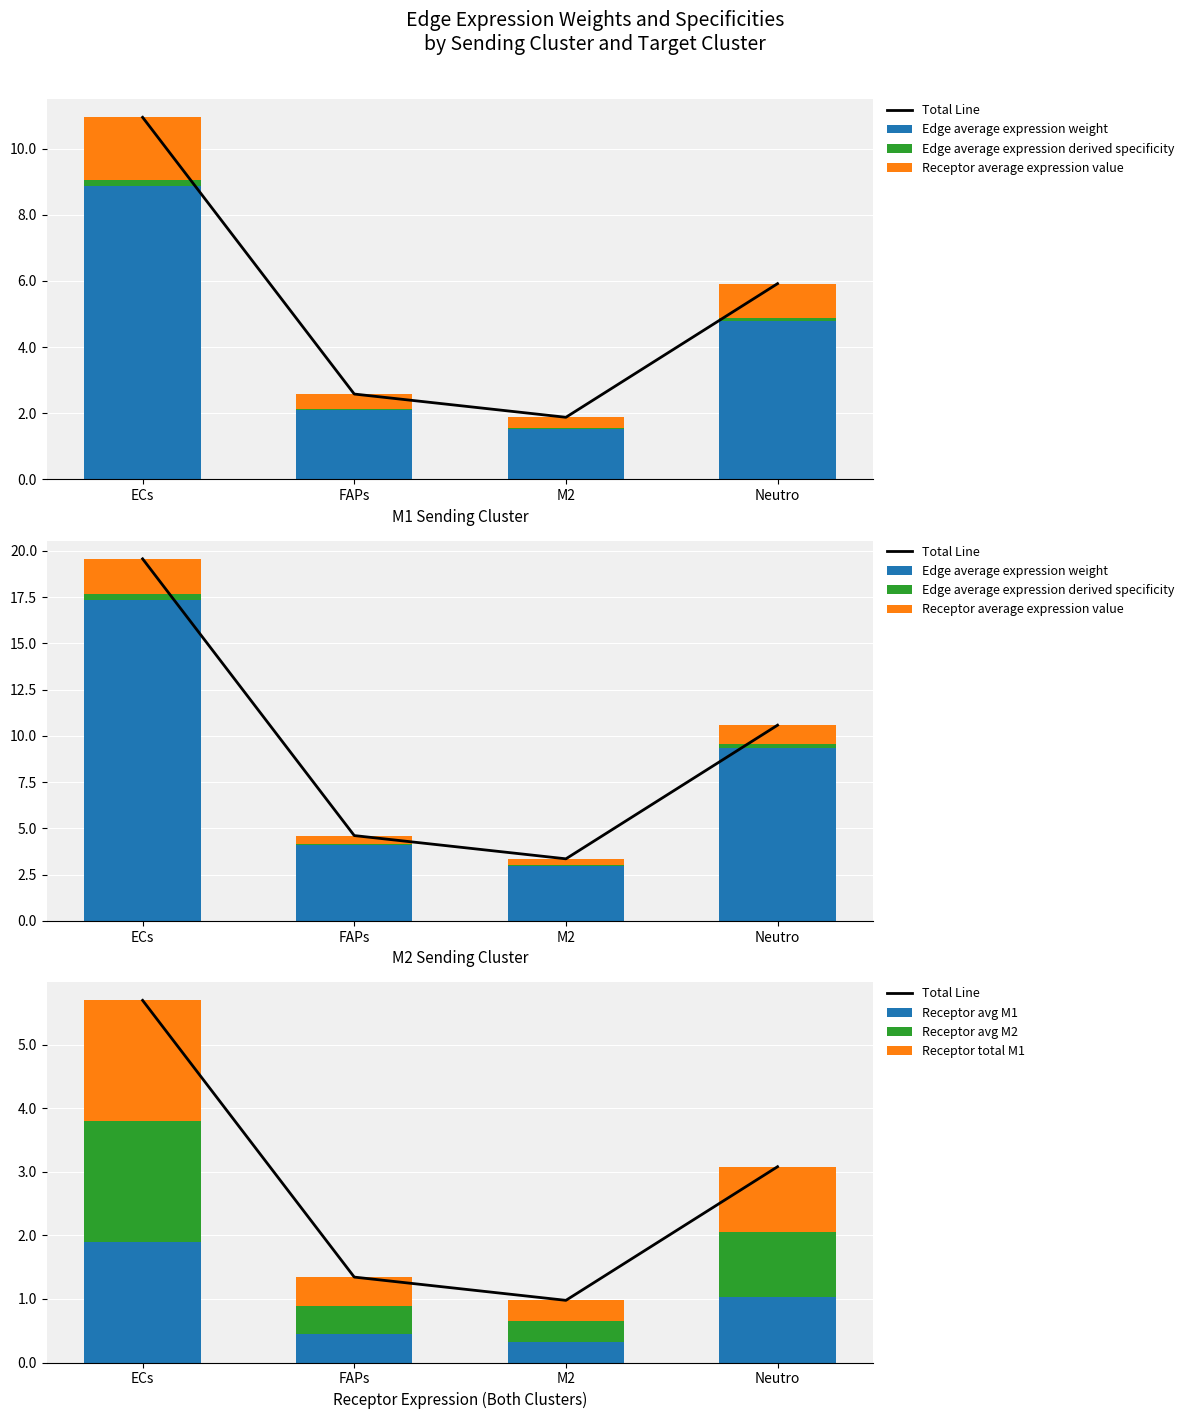

What is the label of the 3rd bar from the right?

FAPs